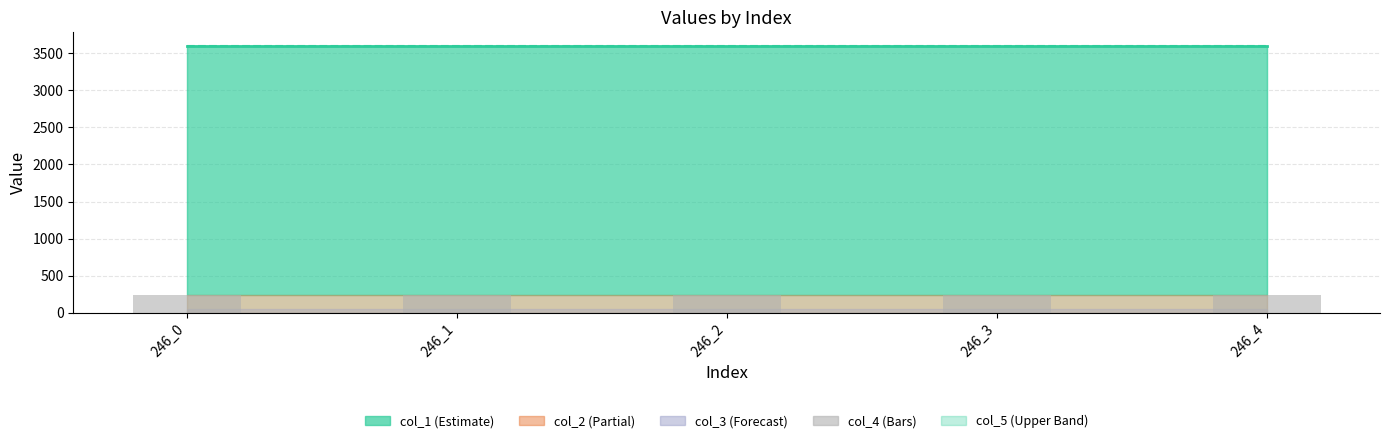

What is the average value of the col_5 series?

3600.2